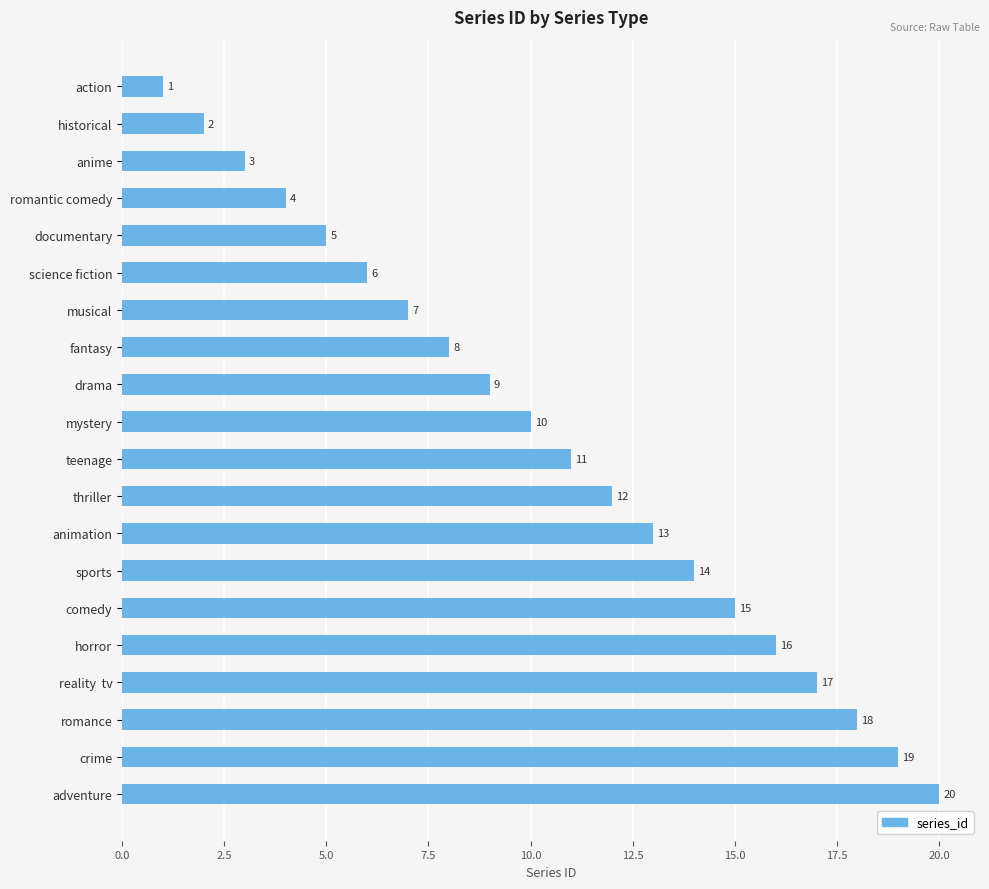

What is the label of the 9th bar from the bottom?

thriller